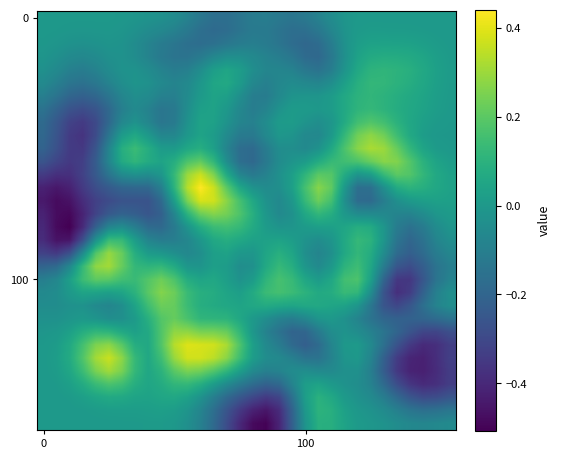

At how many categories does at least one series exceed 0?

32